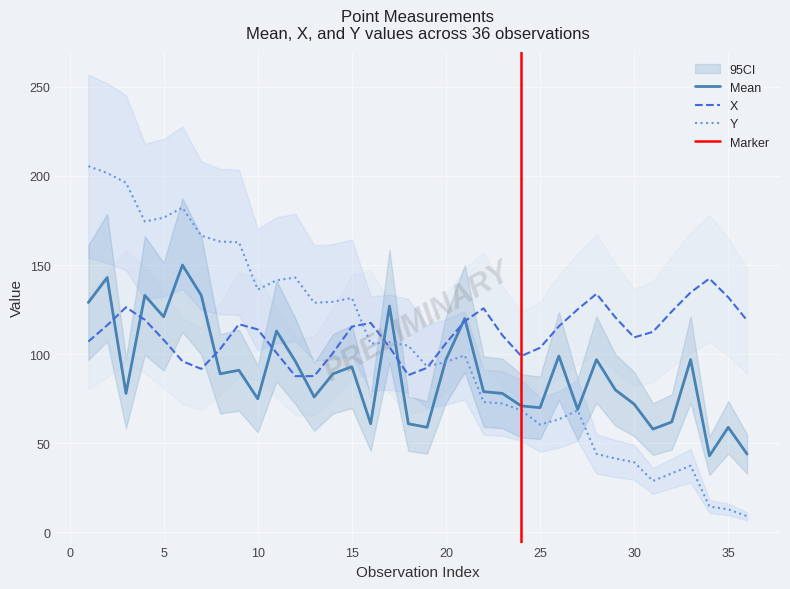

How many interior local valleys does the X series have?

4